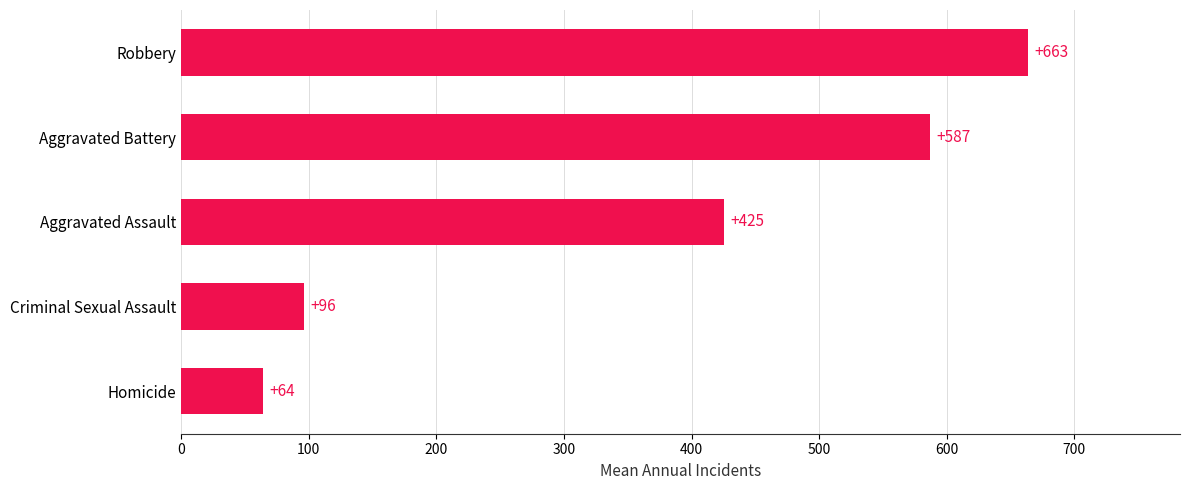

List the labels in order of value, largest first.

Robbery, Aggravated Battery, Aggravated Assault, Criminal Sexual Assault, Homicide